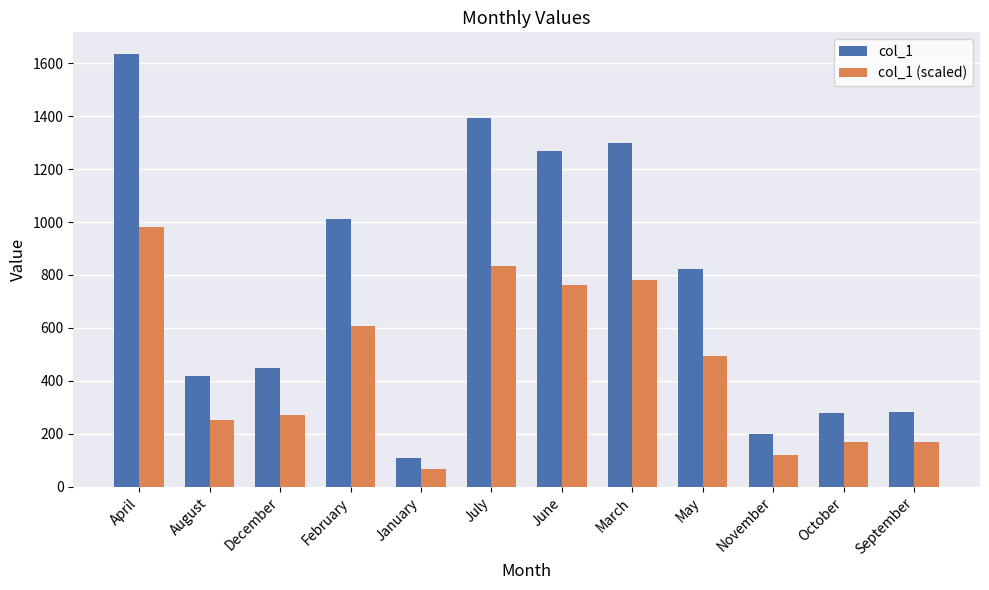

What are all the series names shown in the legend?

col_1, col_1 (scaled)